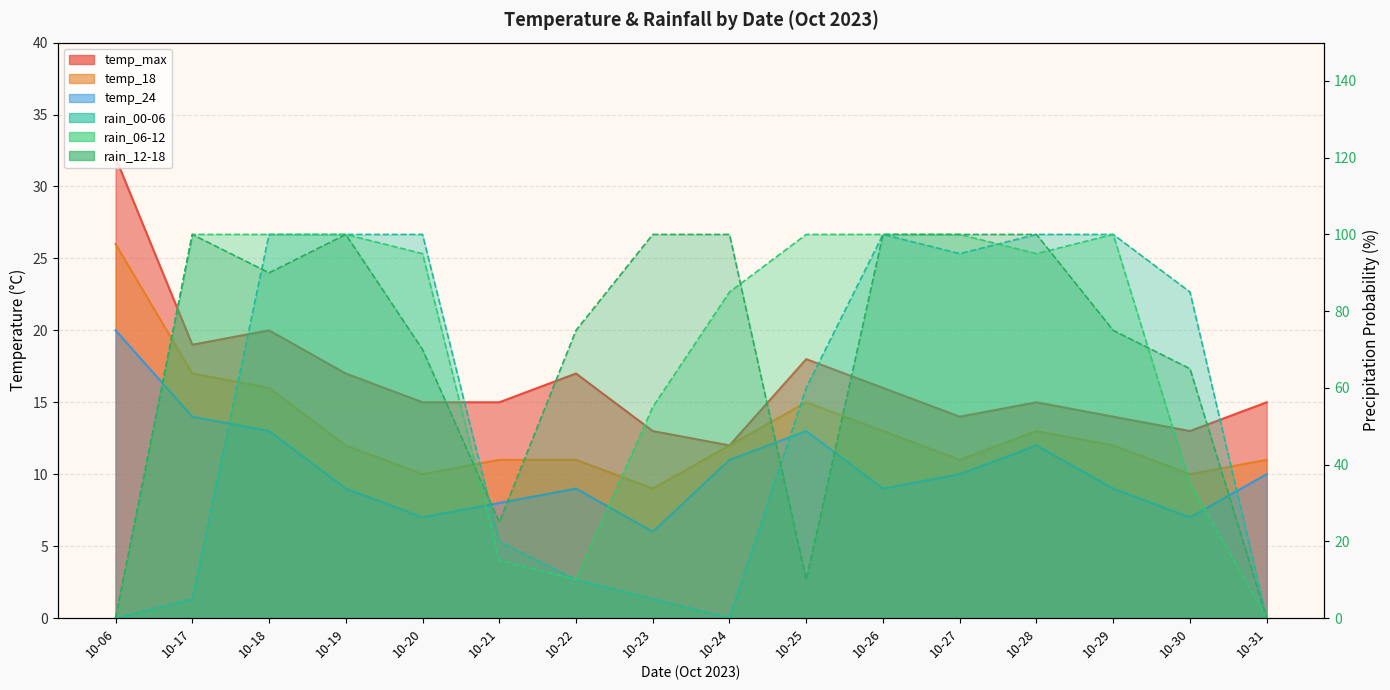

What is the difference between the maximum and second lowest values in the temp_24 series?

13